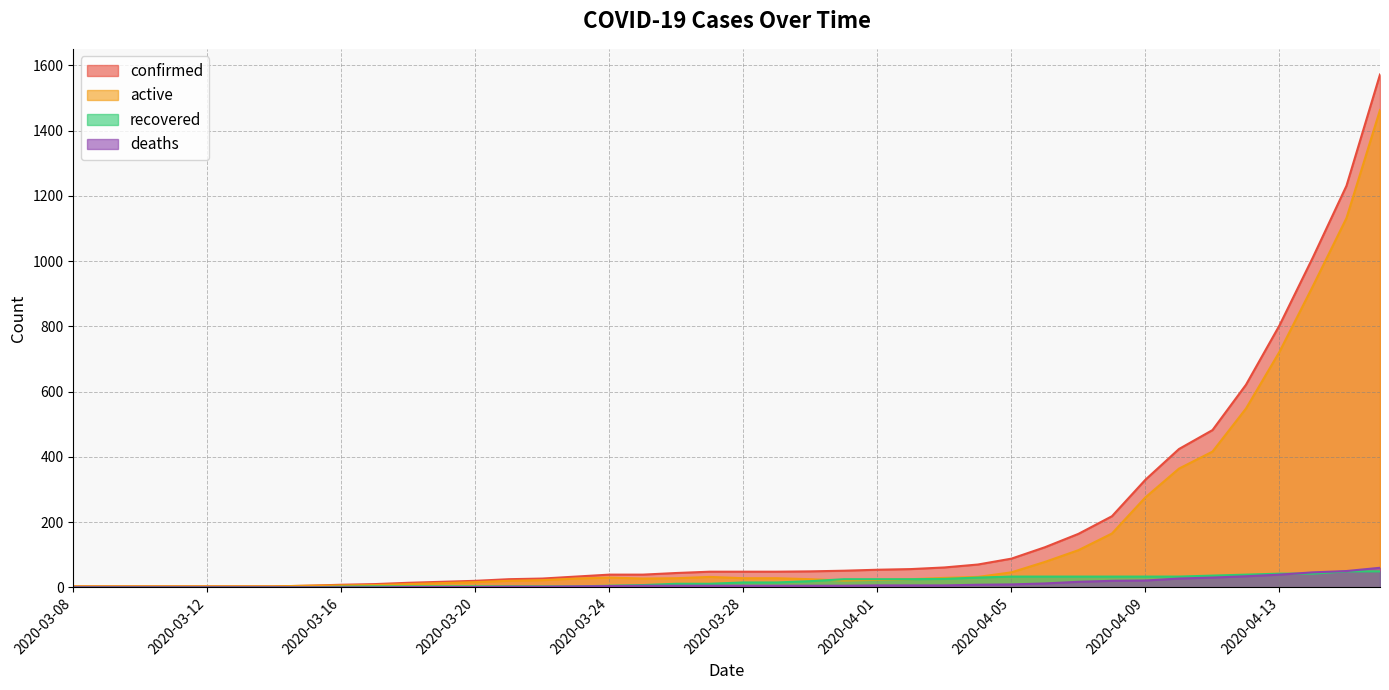

At which category is the sum across all series the highest?

2020-04-16